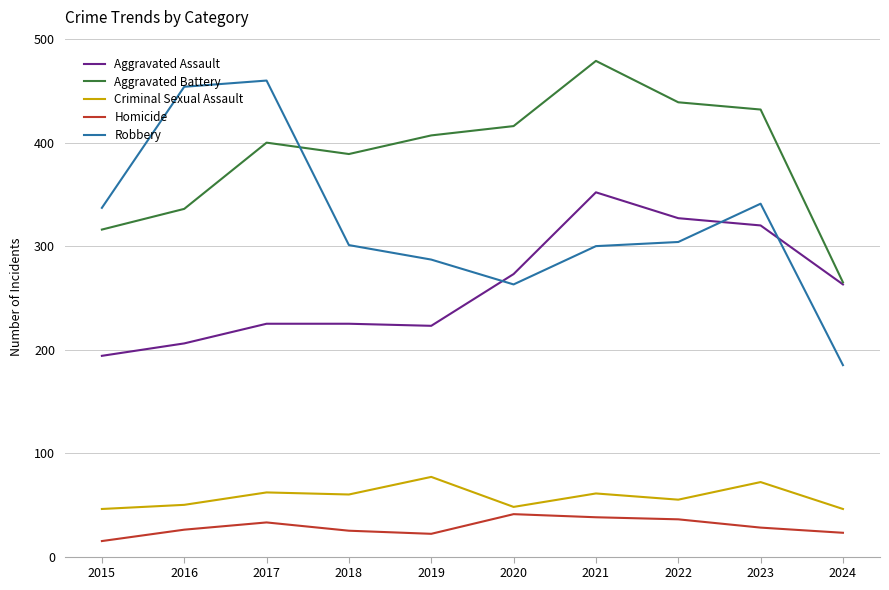

Is it true that Criminal Sexual Assault equals 46 at 2015?

True